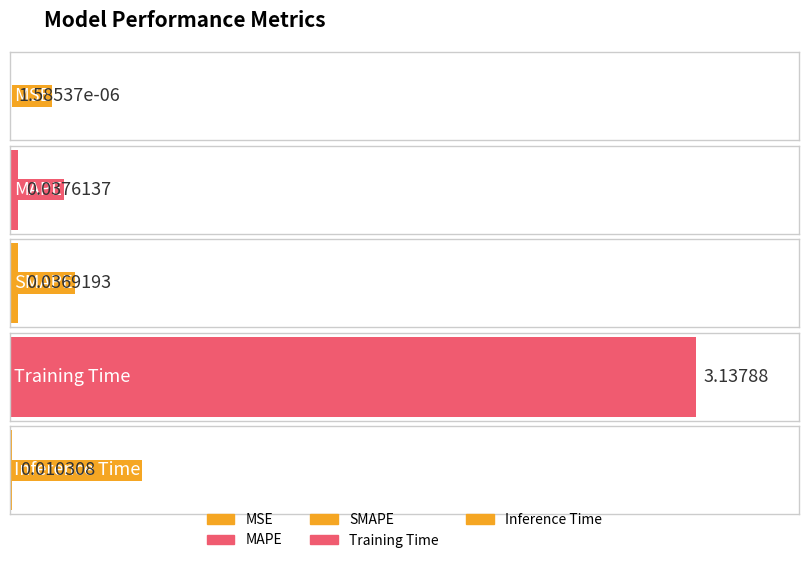

Between Training Time and MSE, which is larger?

Training Time